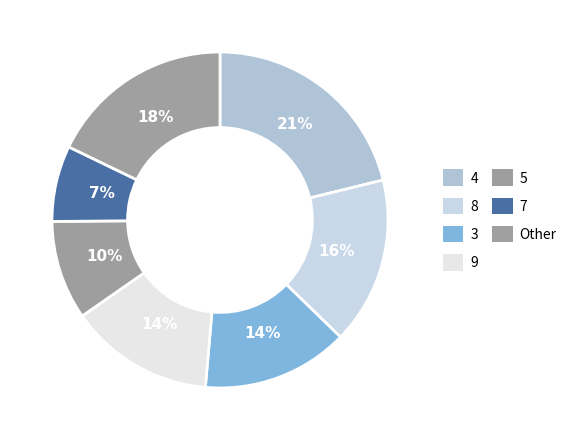

Which slice is the largest?

4